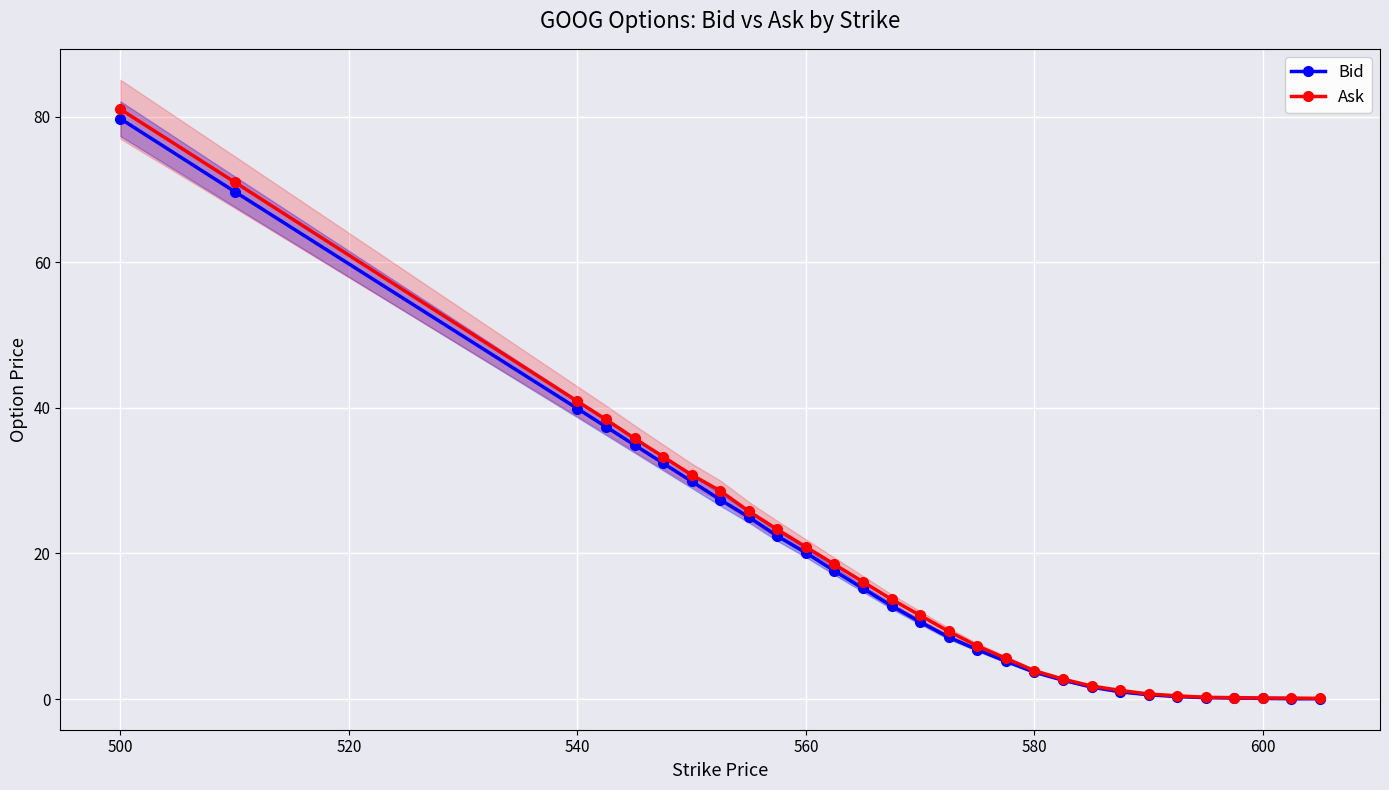

The value of Ask at 500 is 138.5. True or false?

False